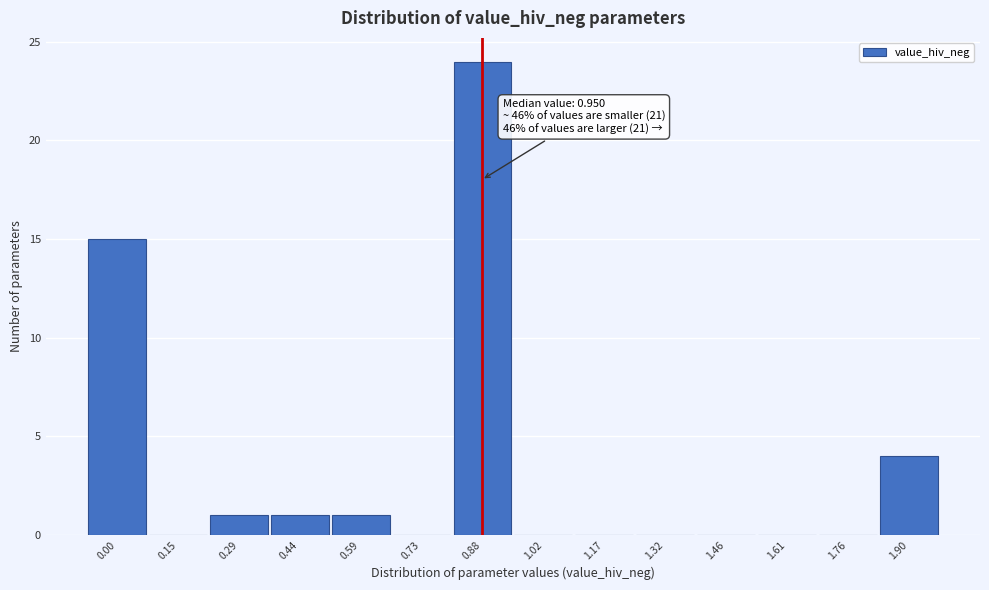

What is the sum of all values?

46